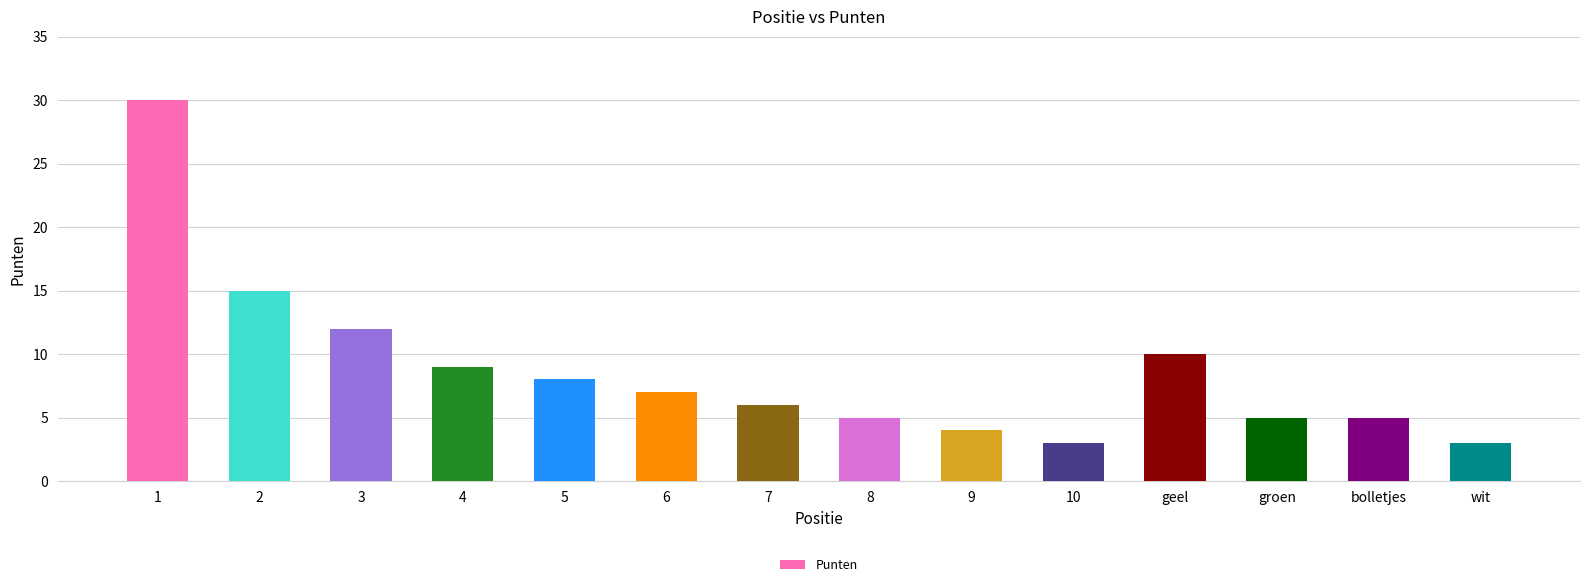

Reading left to right, extract all data points from this chart.

1=30	2=15	3=12	4=9	5=8	6=7	7=6	8=5	9=4	10=3	geel=10	groen=5	bolletjes=5	wit=3